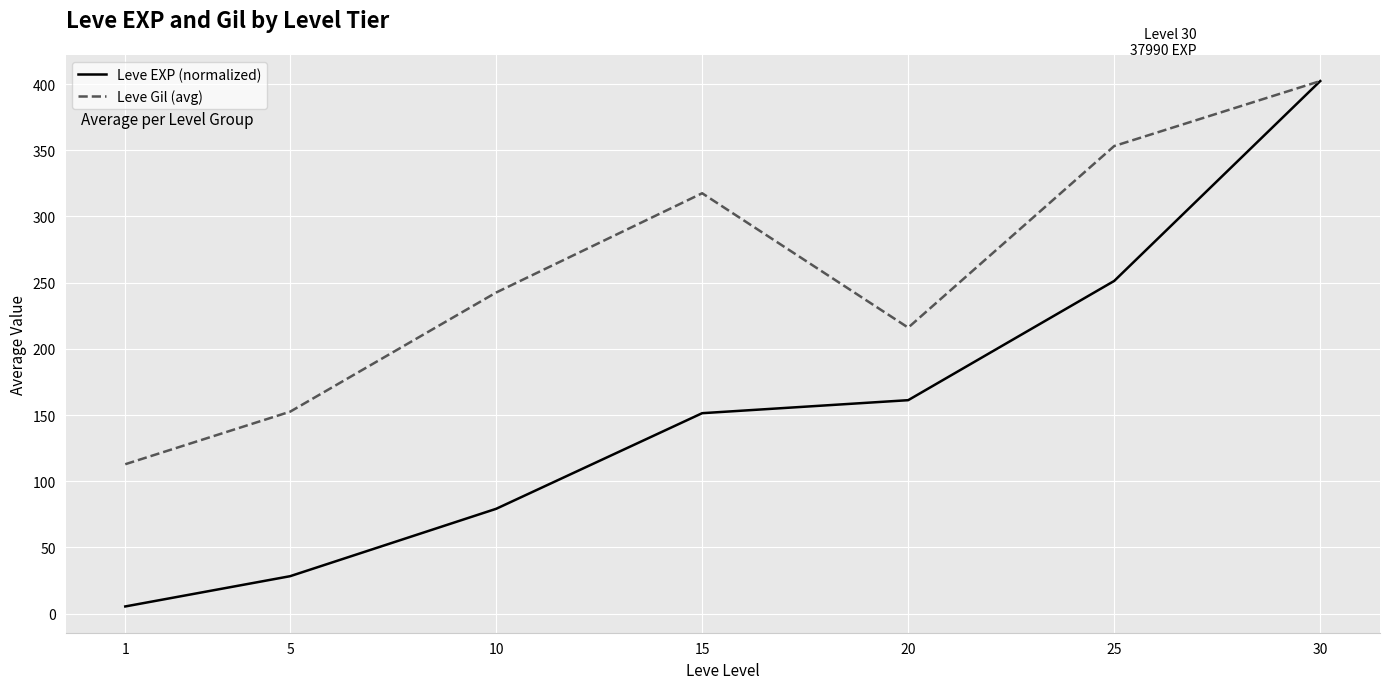

Which series has the largest range (max minus min)?

Leve EXP (normalized)